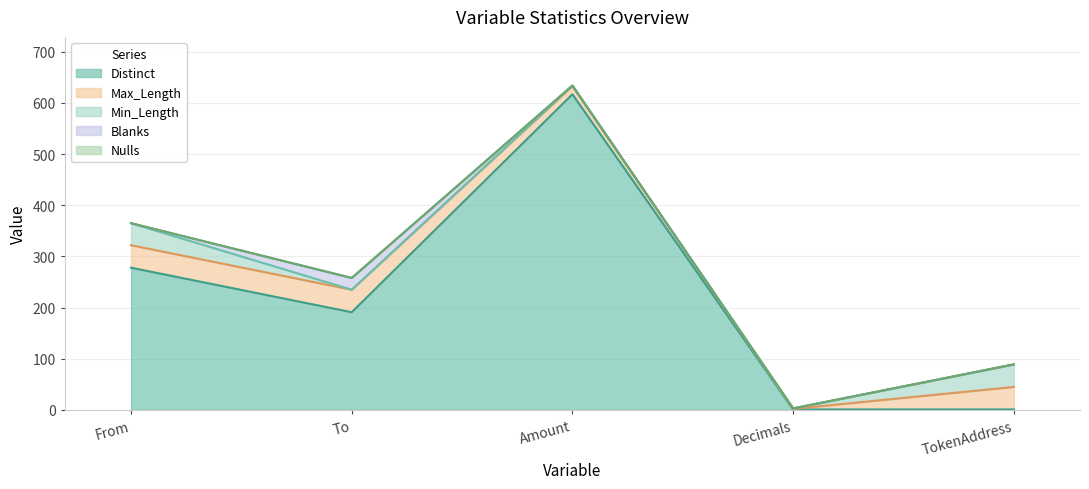

Which series has the largest total across all categories?

Distinct